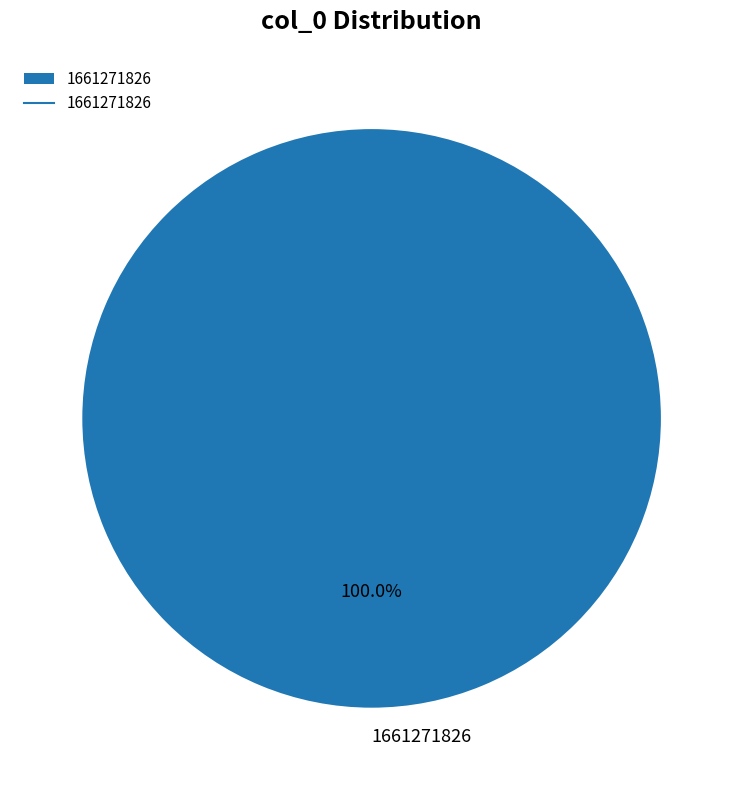

Rank the categories by value from lowest to highest.

1661271826